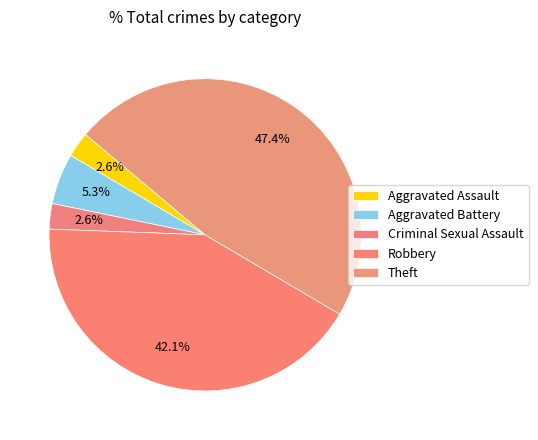

Which has a higher value, Aggravated Battery or Aggravated Assault?

Aggravated Battery